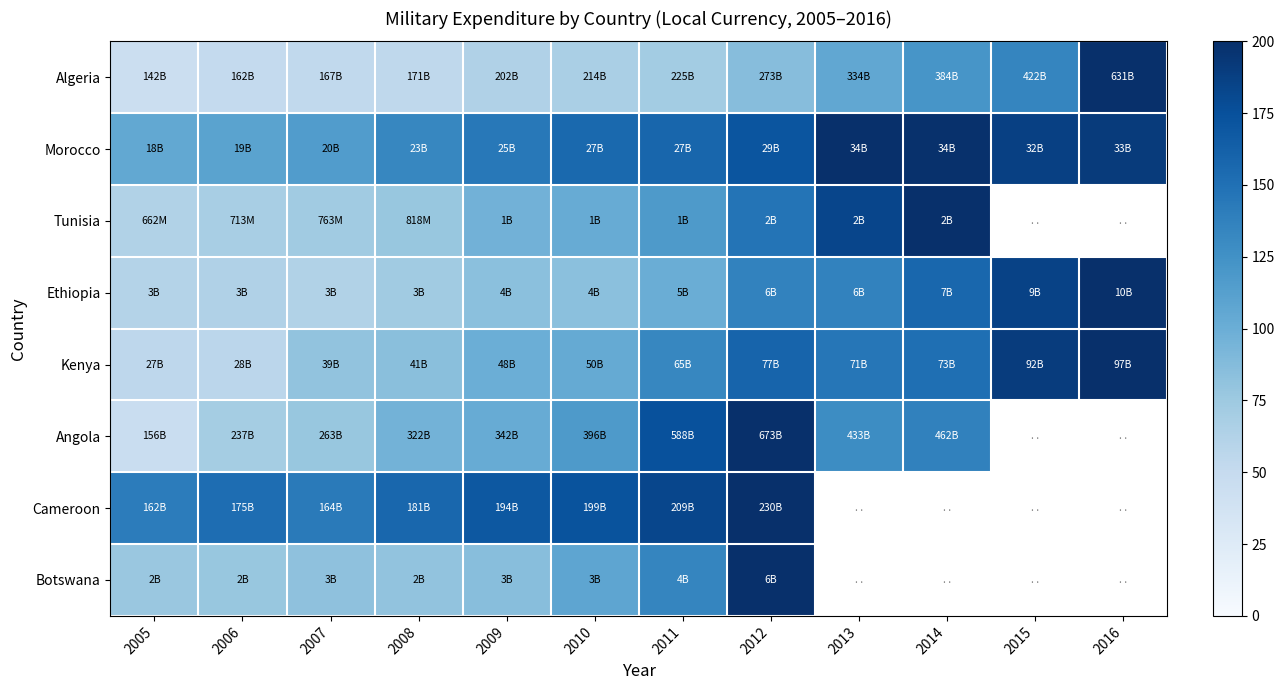

At which category is the sum across all series the highest?

2012